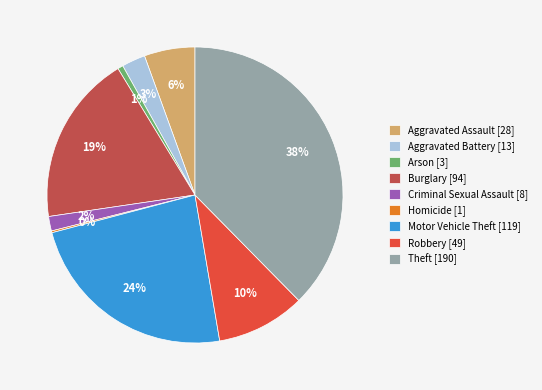

Is the sum of Arson [3] and Motor Vehicle Theft [119] greater than half?

No